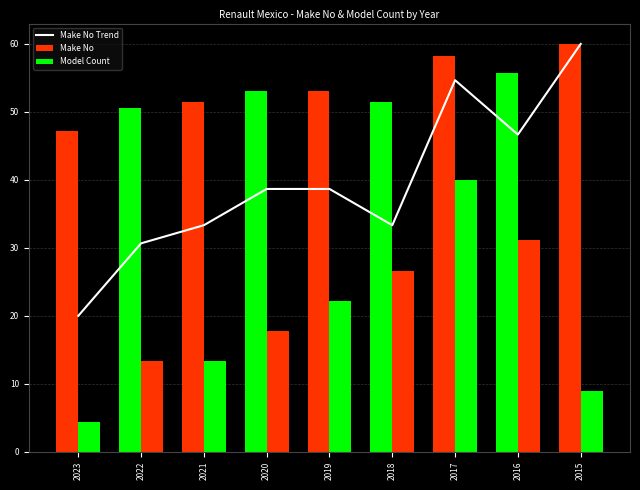

What is the greatest value displayed?

60.0